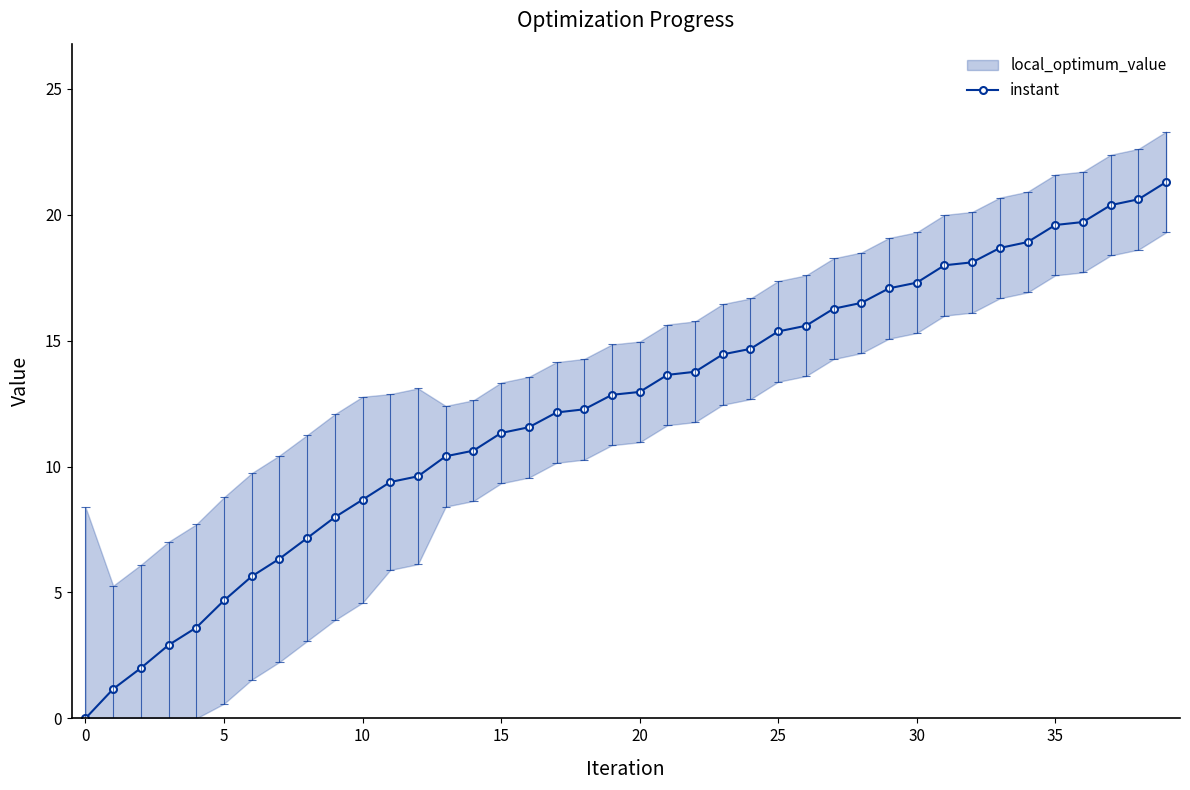

True or false: instant has a value of 14.1 at 10.

False